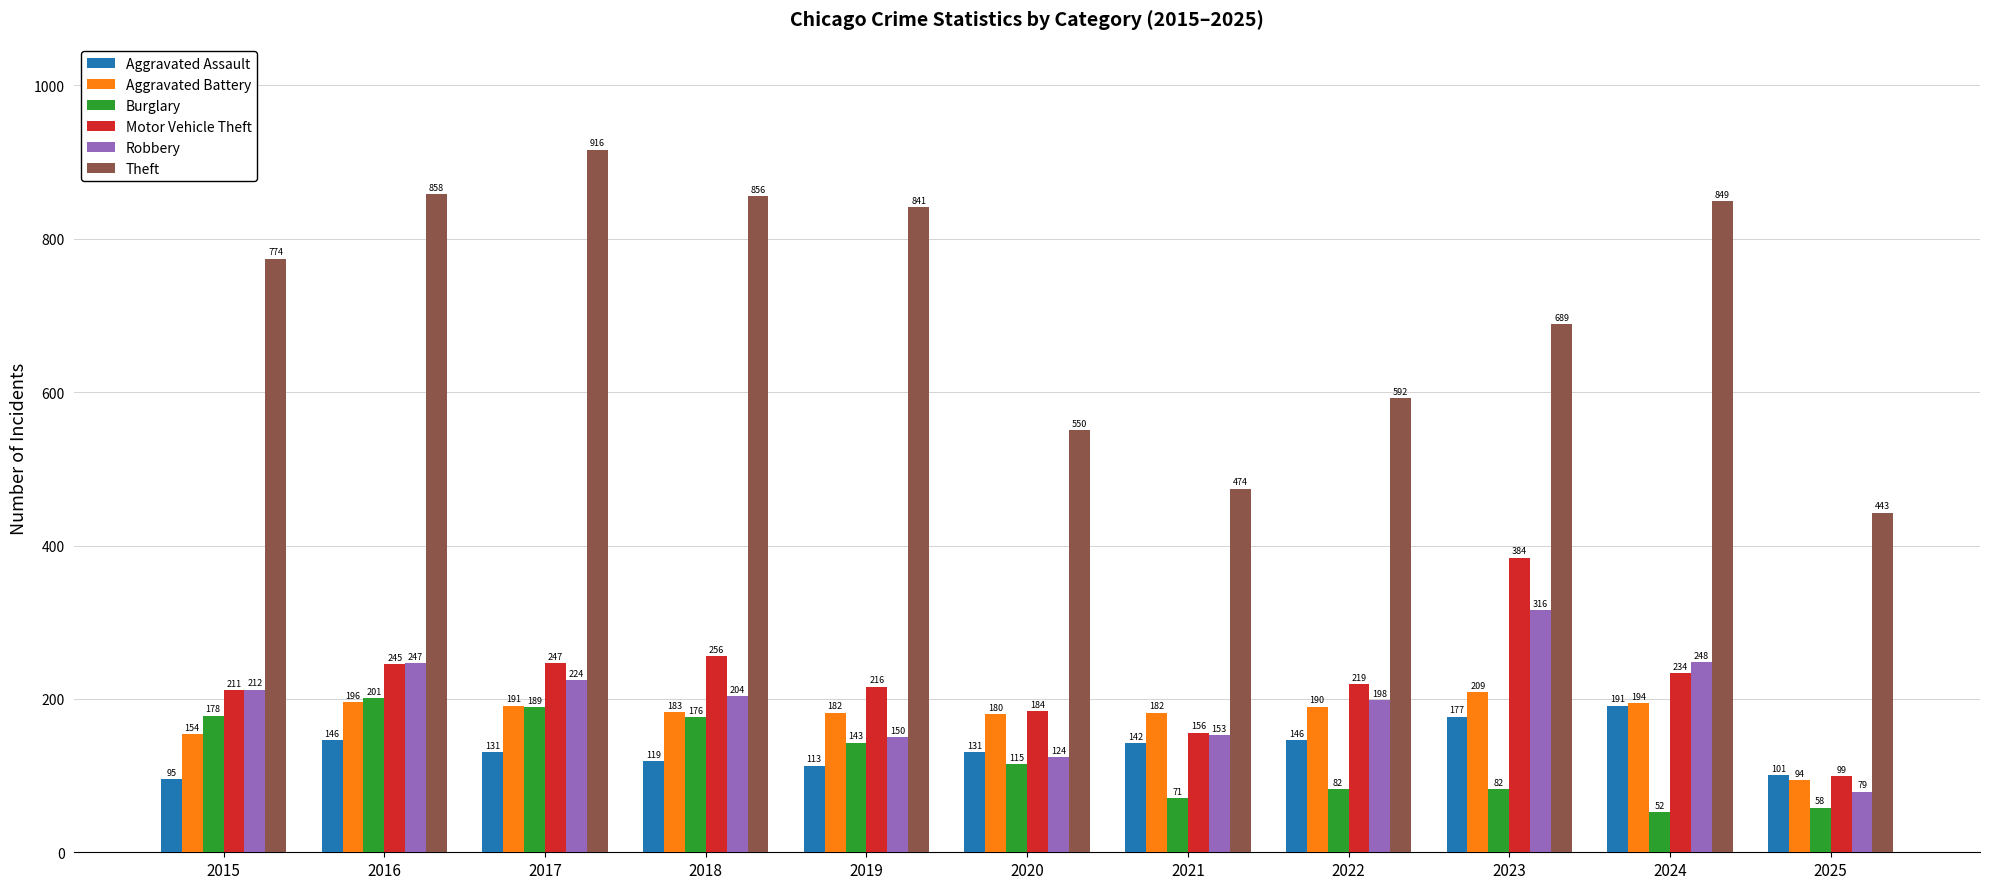

At which label does Theft reach its minimum?

2025